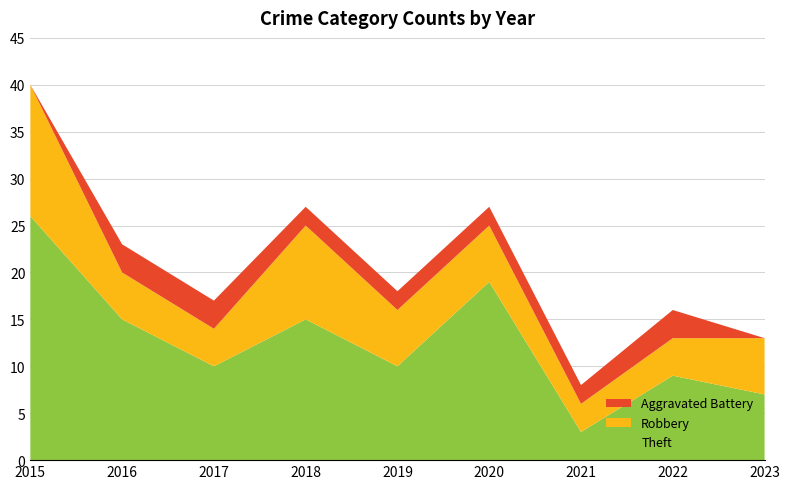

Reading left to right, list all the values displayed in this chart.

Theft: 26	15	10	15	10	19	3	9	7
Robbery: 14	5	4	10	6	6	3	4	6
Aggravated Battery: 0	3	3	2	2	2	2	3	0